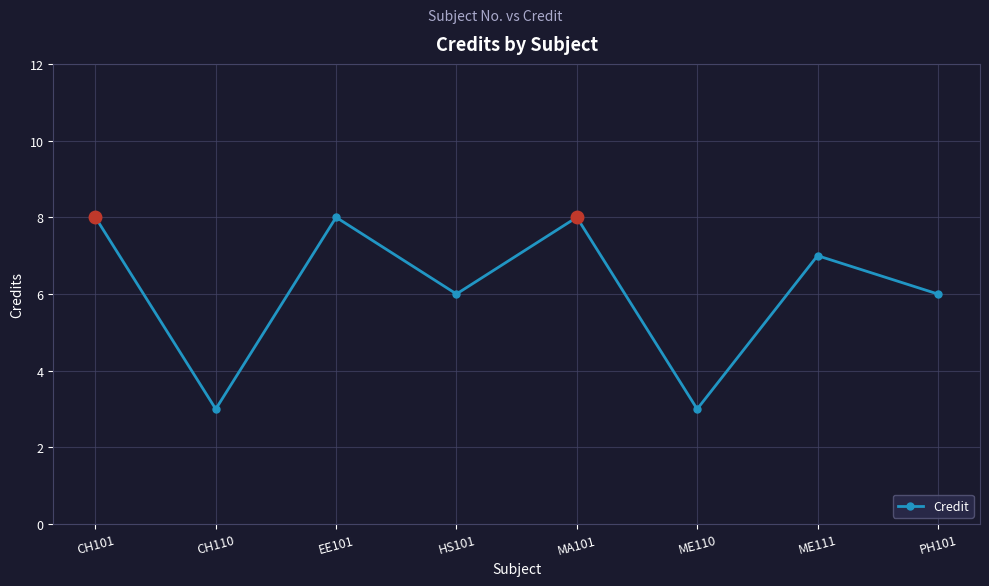

Reading left to right, list all the values displayed in this chart.

8	3	8	6	8	3	7	6